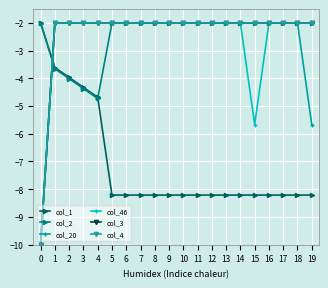

What is the value of the col_46 point at the 3rd from the left?

-2.0